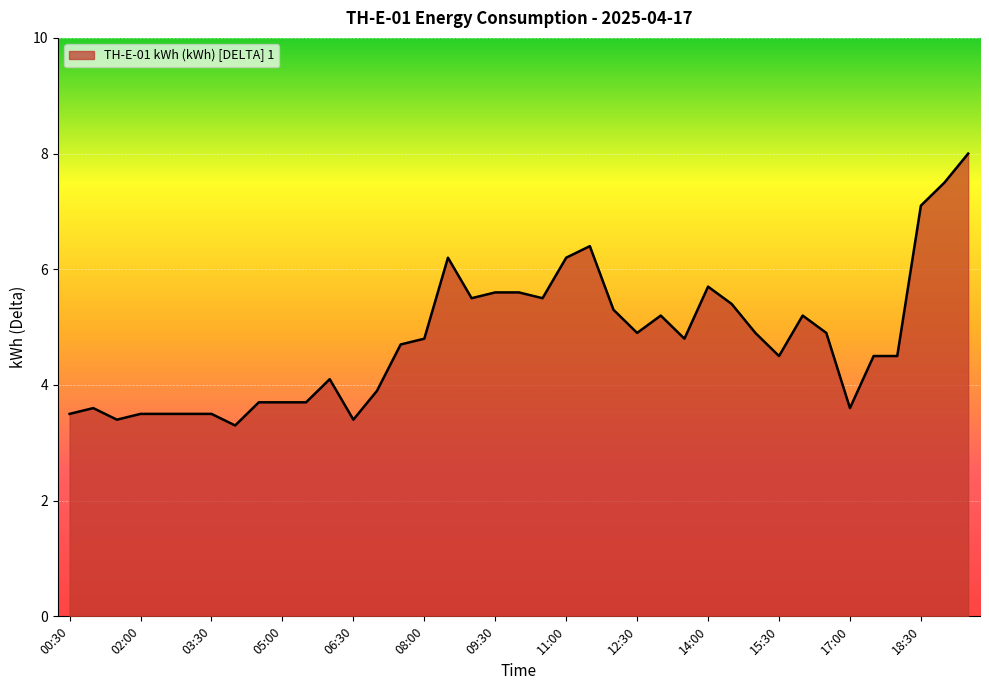

What is the maximum value shown in the chart?

8.0